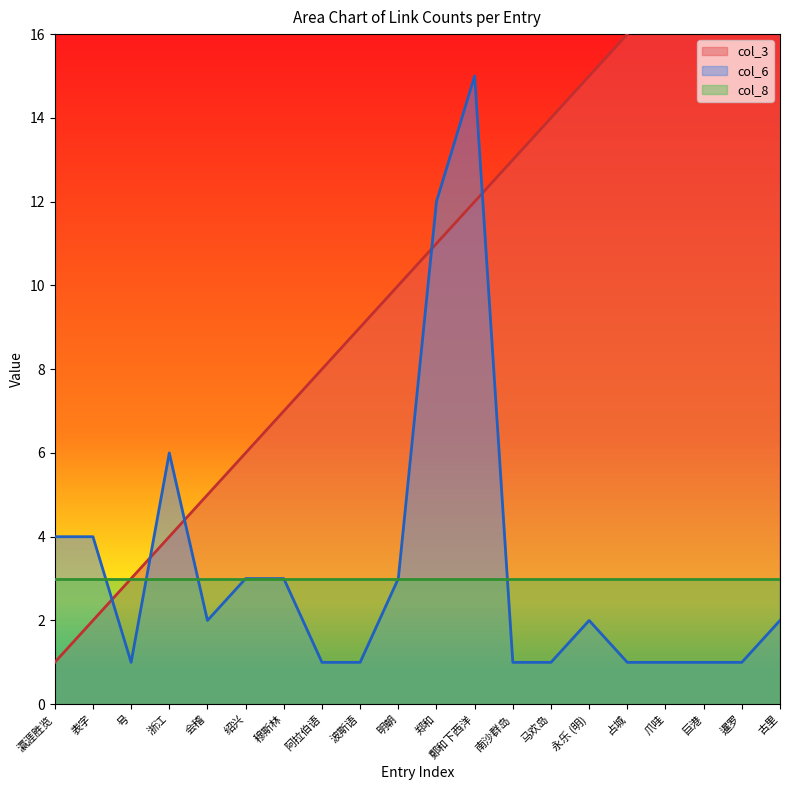

What is the difference between the col_3 values at 穆斯林 and 会稽?

2